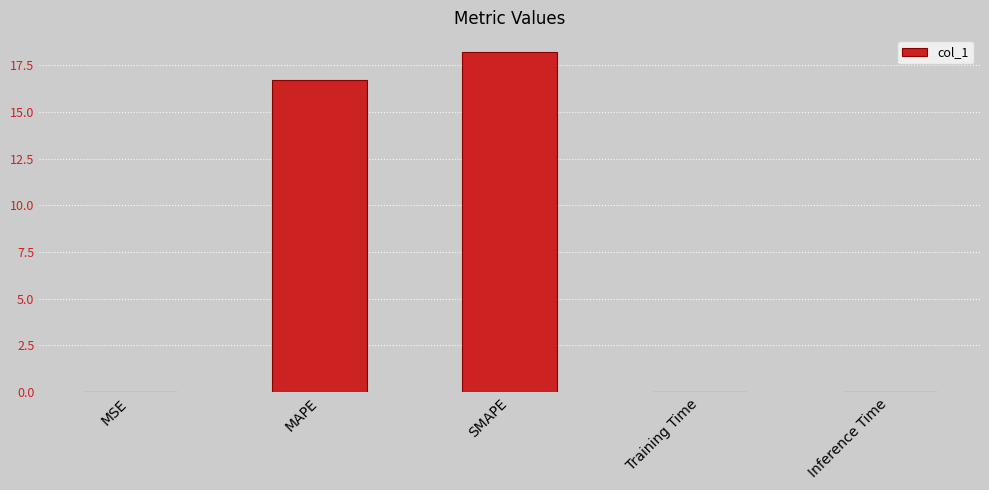

What is the sum of all values?

34.9